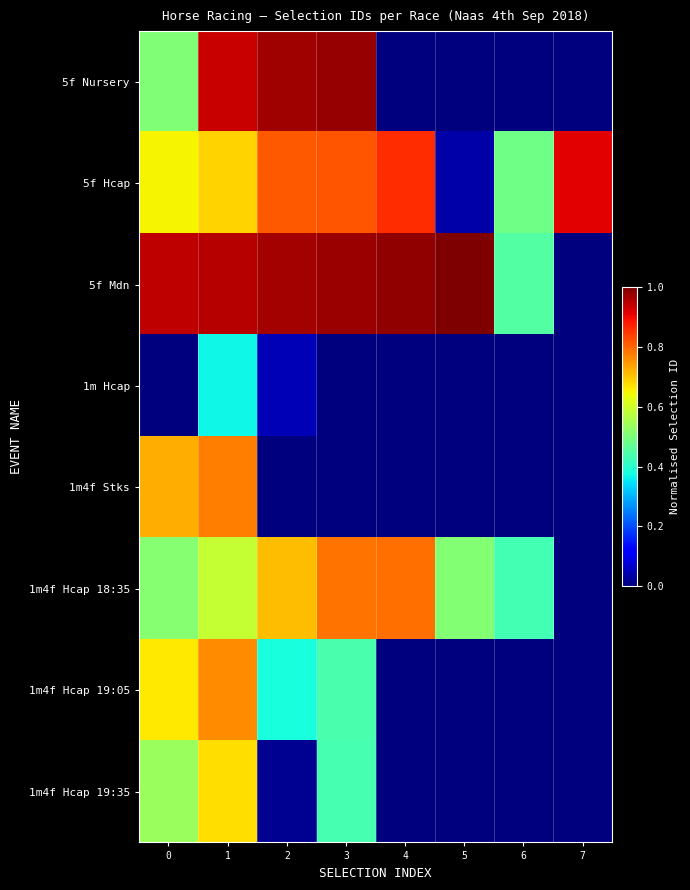

Which has a higher value, 4 or 1?

1